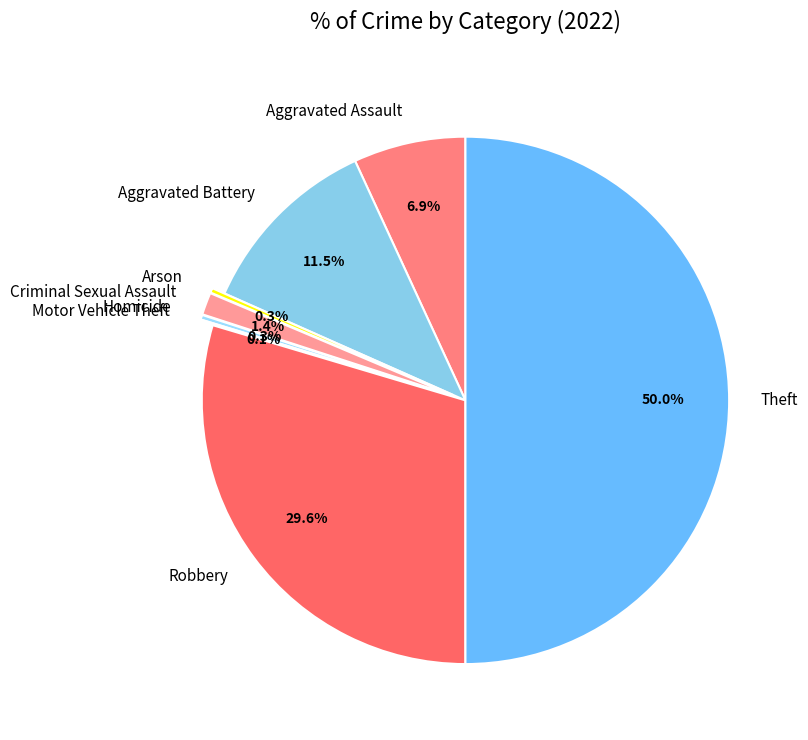

Approximately how many times larger is the value at Aggravated Assault compared to Aggravated Battery?

0.6